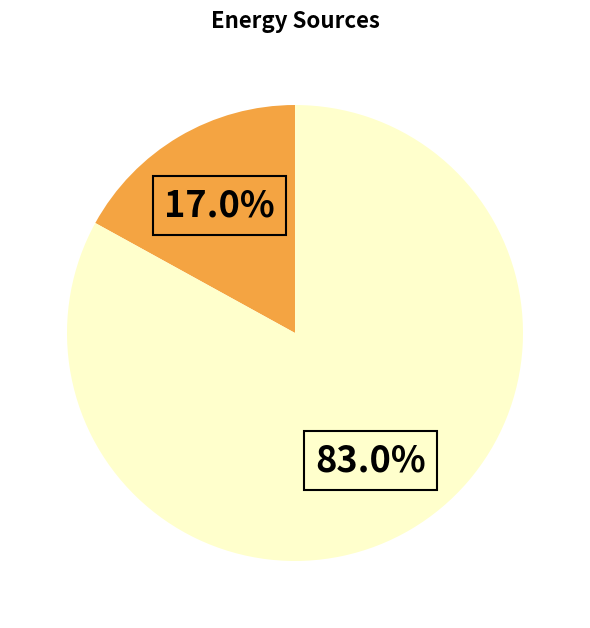

Does any single category account for the majority?

Yes